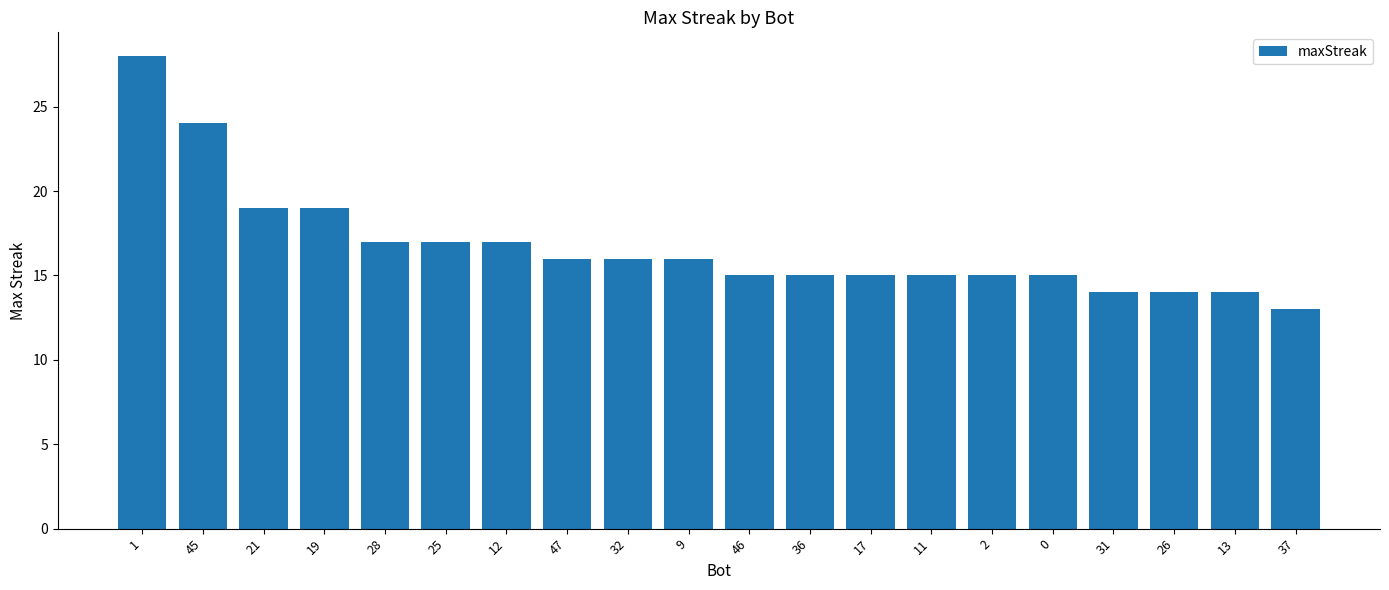

At which label does the data first exceed 16?

1